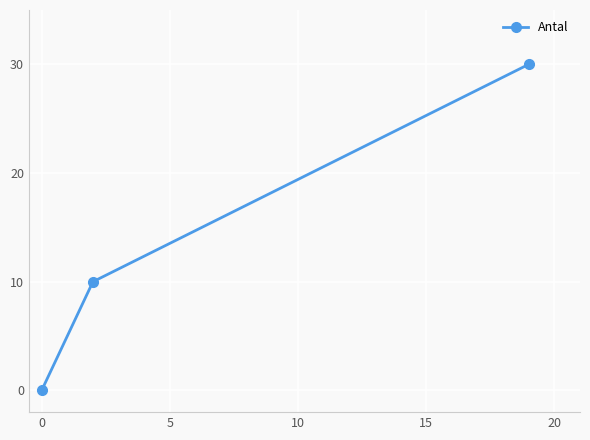

Reading left to right, list all the values displayed in this chart.

0	10	30